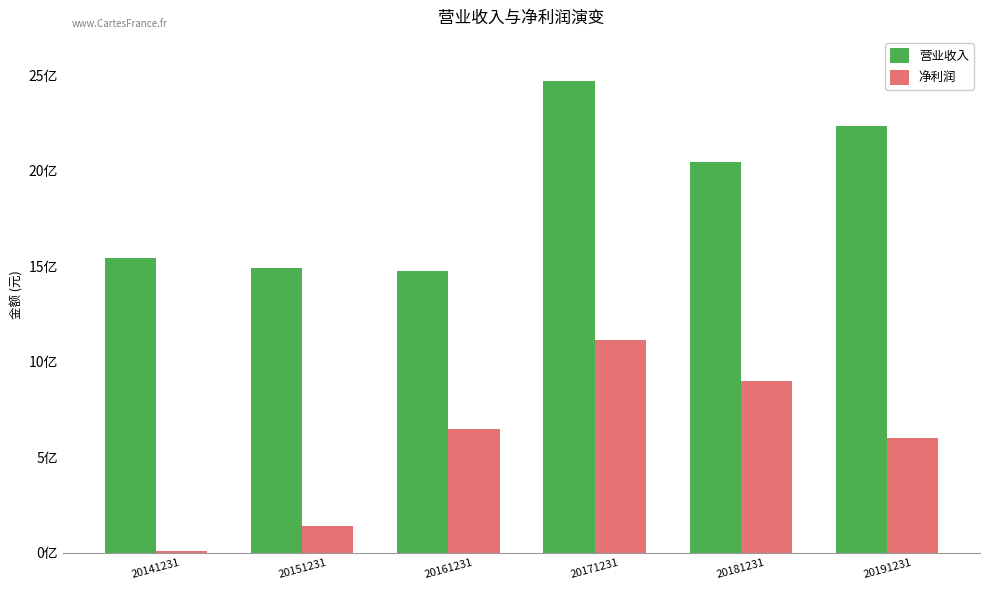

Where is 营业收入 nearest to the value 1971641021?

20181231